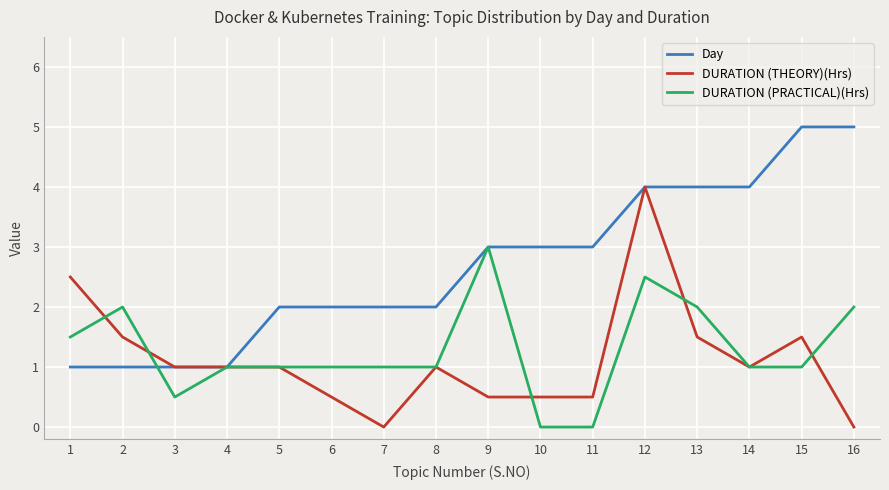

List the series in order of their peak value, lowest first.

DURATION (PRACTICAL)(Hrs), DURATION (THEORY)(Hrs), Day